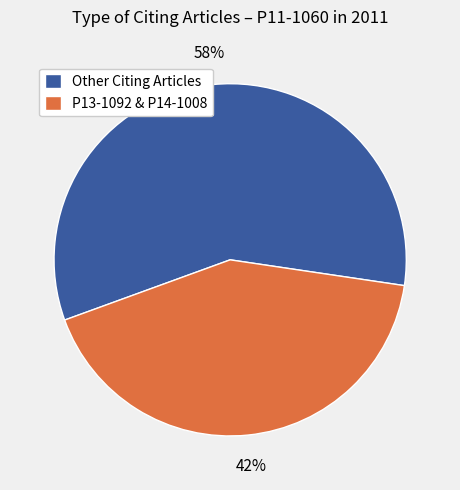

Which category accounts for the majority?

Other Citing Articles